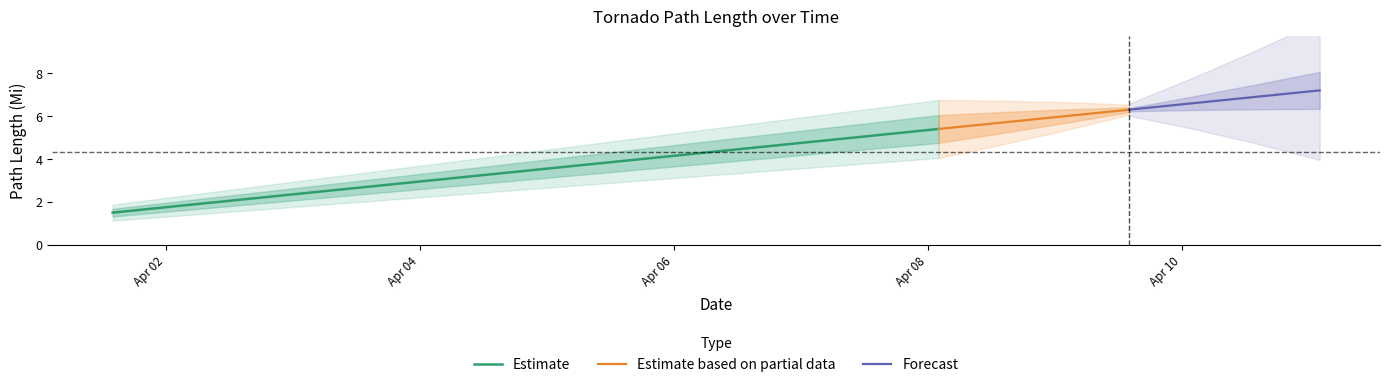

What is the highest value of the Estimate series?

5.4